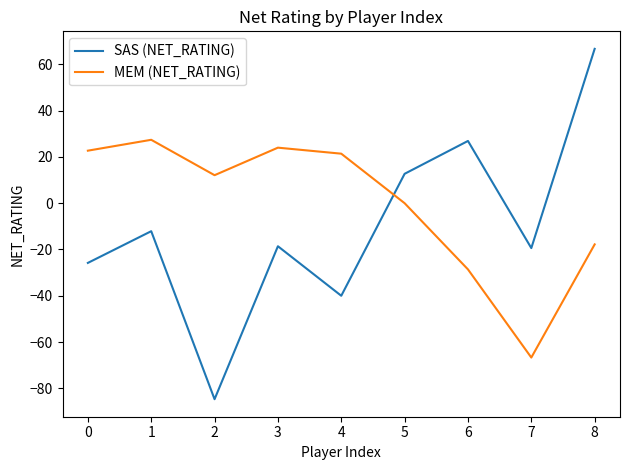

How many lines are shown in the chart?

2